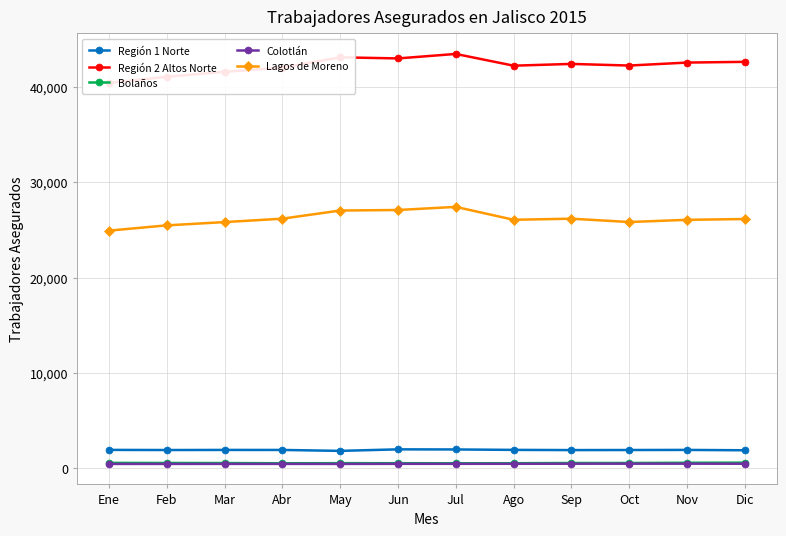

True or false: Región 2 Altos Norte and Bolaños intersect in this chart.

False